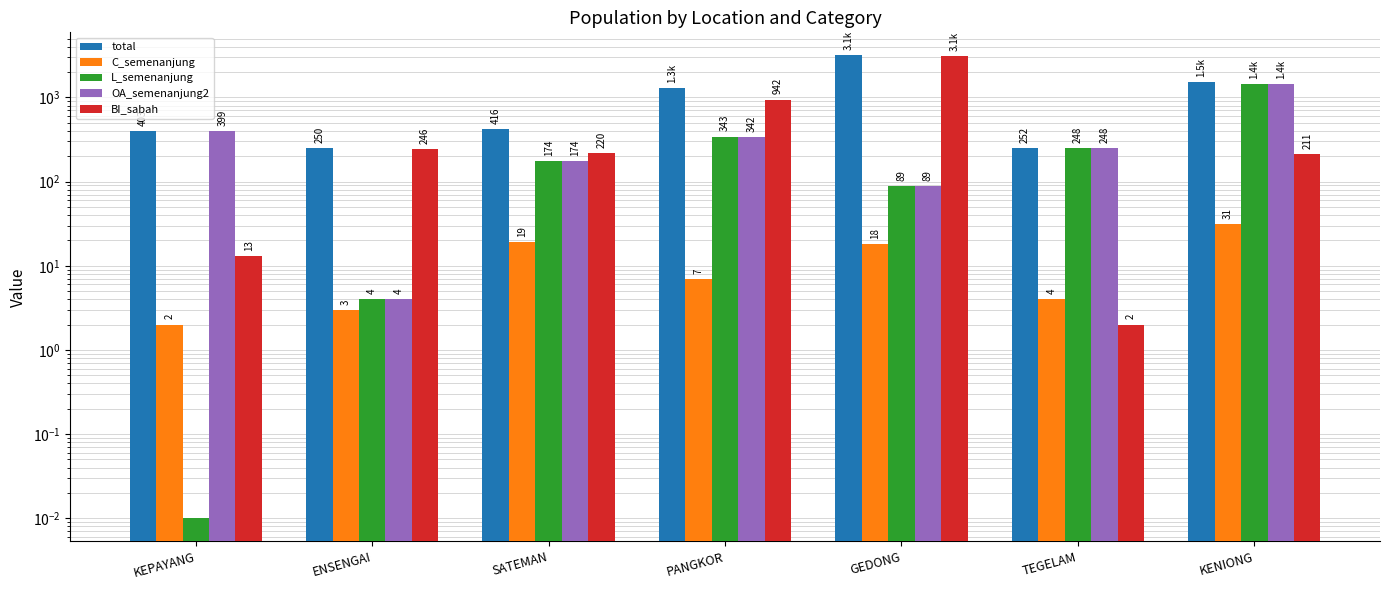

List the labels in order of OA_semenanjung2 value, largest first.

KENIONG, KEPAYANG, PANGKOR, TEGELAM, SATEMAN, GEDONG, ENSENGAI